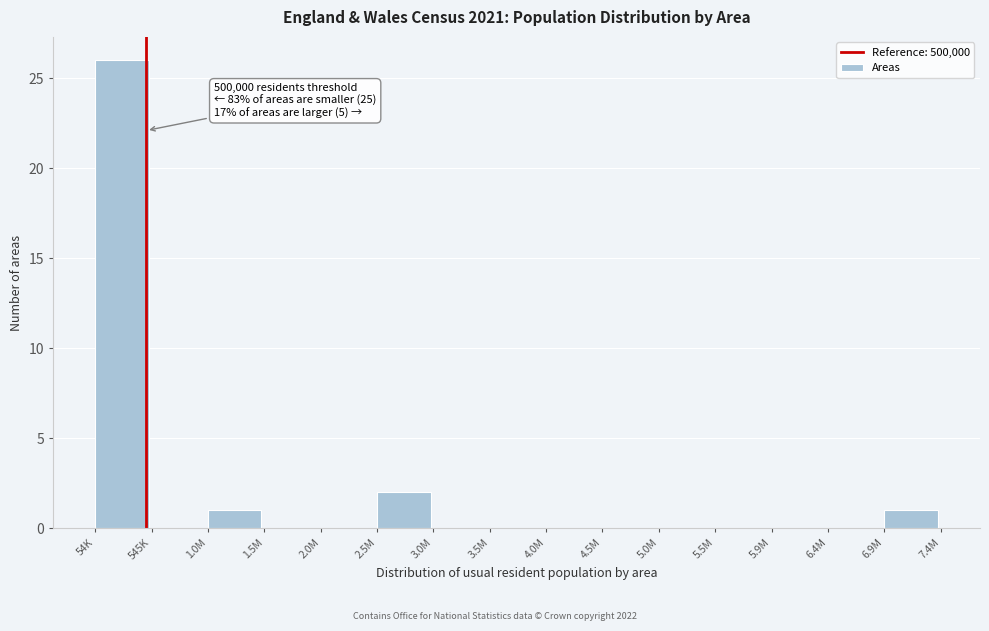

Reading left to right, transcribe all the data shown in this chart.

54K=26	545K=0	1.0M=1	1.5M=0	2.0M=0	2.5M=2	3.0M=0	3.5M=0	4.0M=0	4.5M=0	5.0M=0	5.5M=0	5.9M=0	6.4M=0	6.9M=1